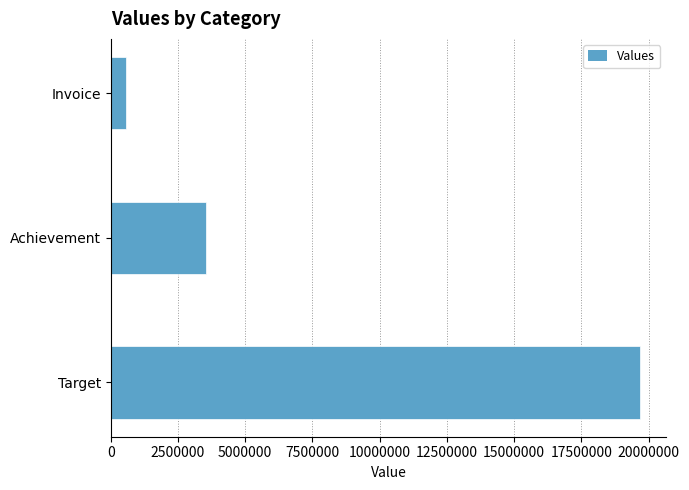

What is the difference between the maximum and minimum values?

19103978.0